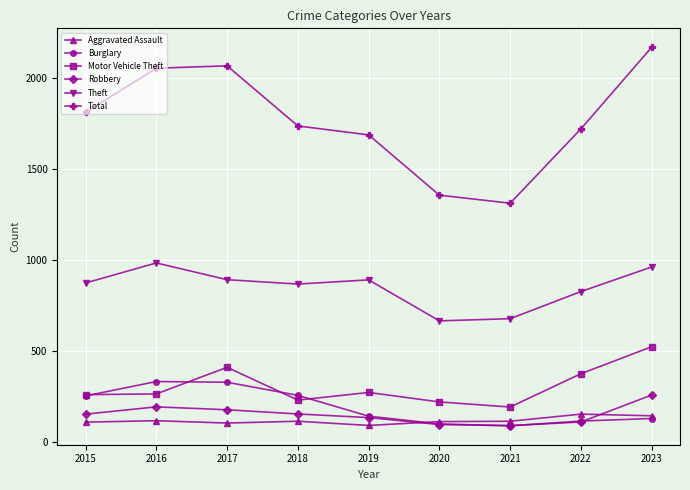

True or false: Burglary has more than 0 points higher than both neighbors.

True